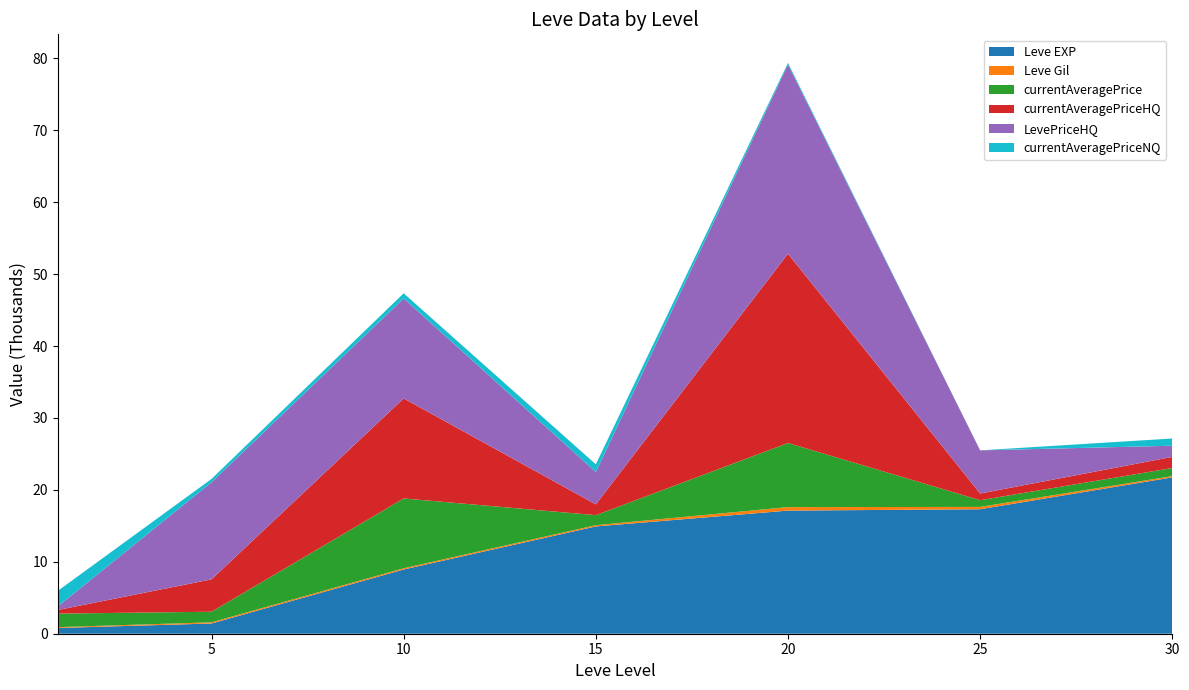

Reading right to left, list all the values displayed in this chart.

Leve EXP: 21740	17310	17120	14920	8930	1420	800
Leve Gil: 175	326	485	172	175	169	113
currentAveragePrice: 1126	930	8919	1393	9708	1471	1883
currentAveragePriceHQ: 1550	930	26317	1500	13908	4500	500
LevePriceHQ: 1550	6000	26317	4500	13908	13501	500
currentAveragePriceNQ: 1006	0	220	1072	707	461	2160